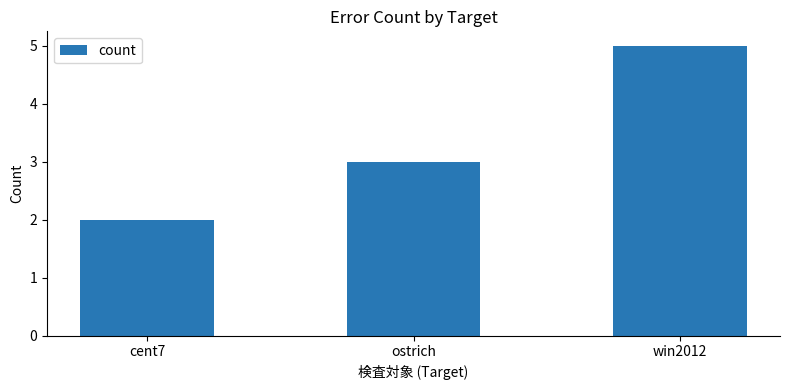

What is the value of the 2nd bar from the left?

3